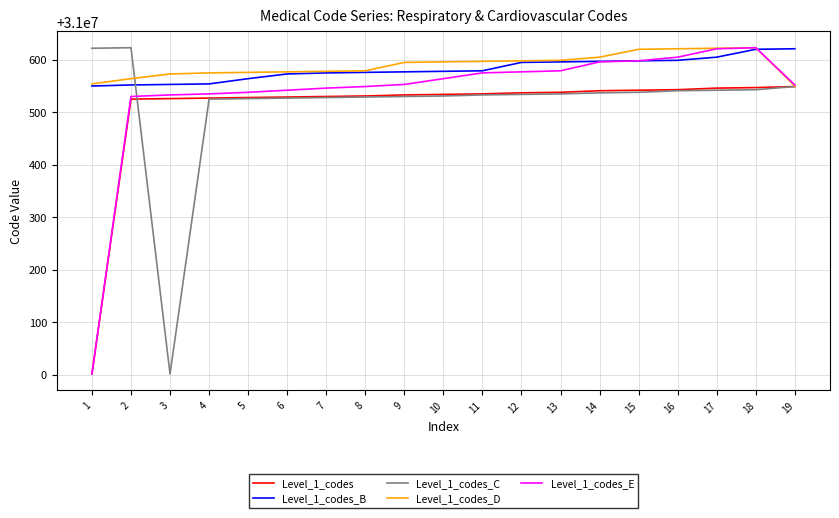

The value of Level_1_codes_E at 7 is 8146661. True or false?

False